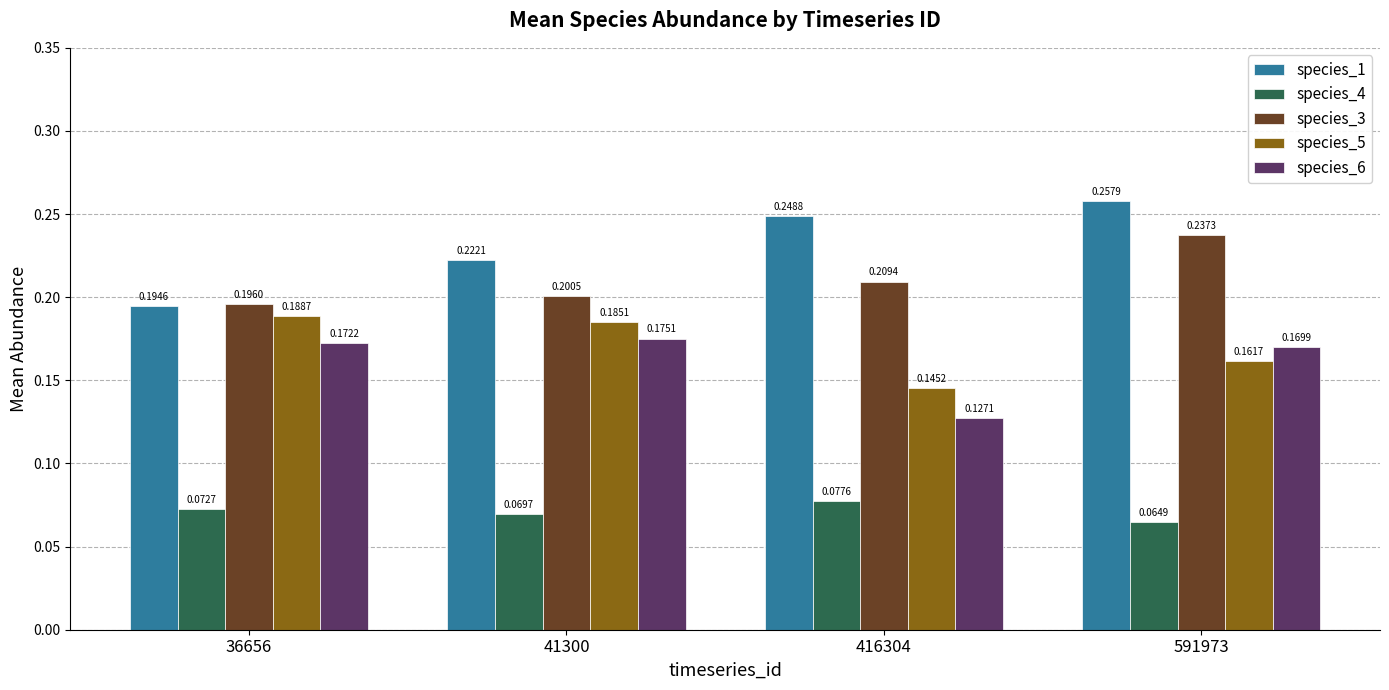

Which series has the widest spread of values?

species_1